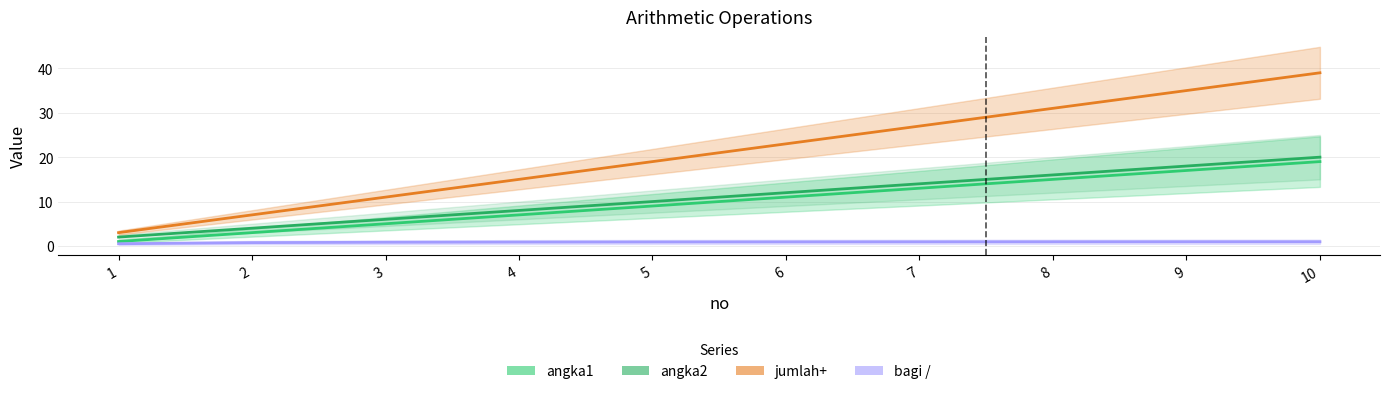

Reading left to right, what are all the values shown in this chart?

angka1: 1=1.0	2=3.0	3=5.0	4=7.0	5=9.0	6=11.0	7=13.0	8=15.0	9=17.0	10=19.0
angka2: 1=2.0	2=4.0	3=6.0	4=8.0	5=10.0	6=12.0	7=14.0	8=16.0	9=18.0	10=20.0
jumlah+: 1=3.0	2=7.0	3=11.0	4=15.0	5=19.0	6=23.0	7=27.0	8=31.0	9=35.0	10=39.0
bagi /: 1=0.5	2=0.8	3=0.8	4=0.9	5=0.9	6=0.9	7=0.9	8=0.9	9=0.9	10=0.9